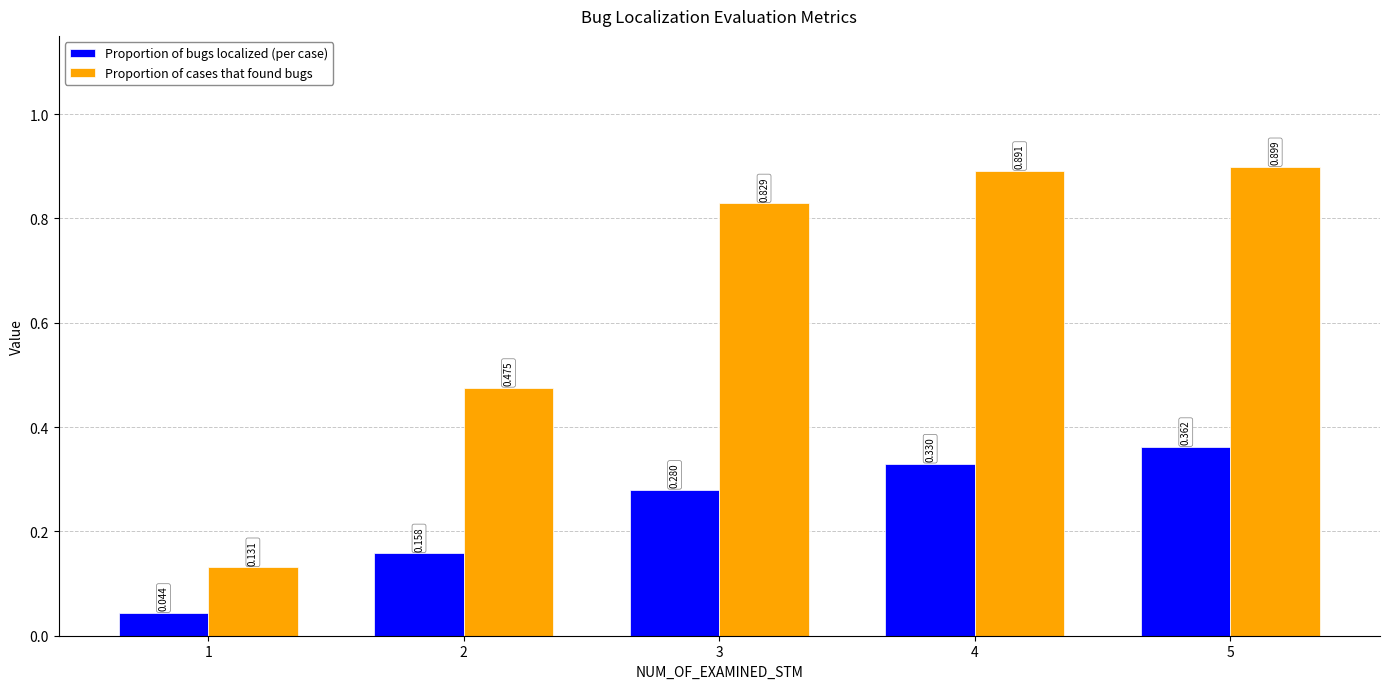

Which series has the largest total across all categories?

Proportion of cases that found bugs